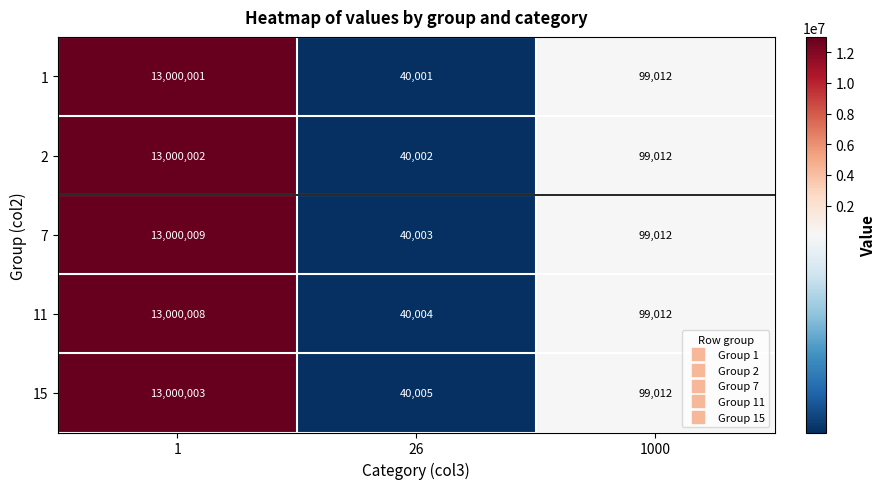

What is the sum of all 11 values?

13139024